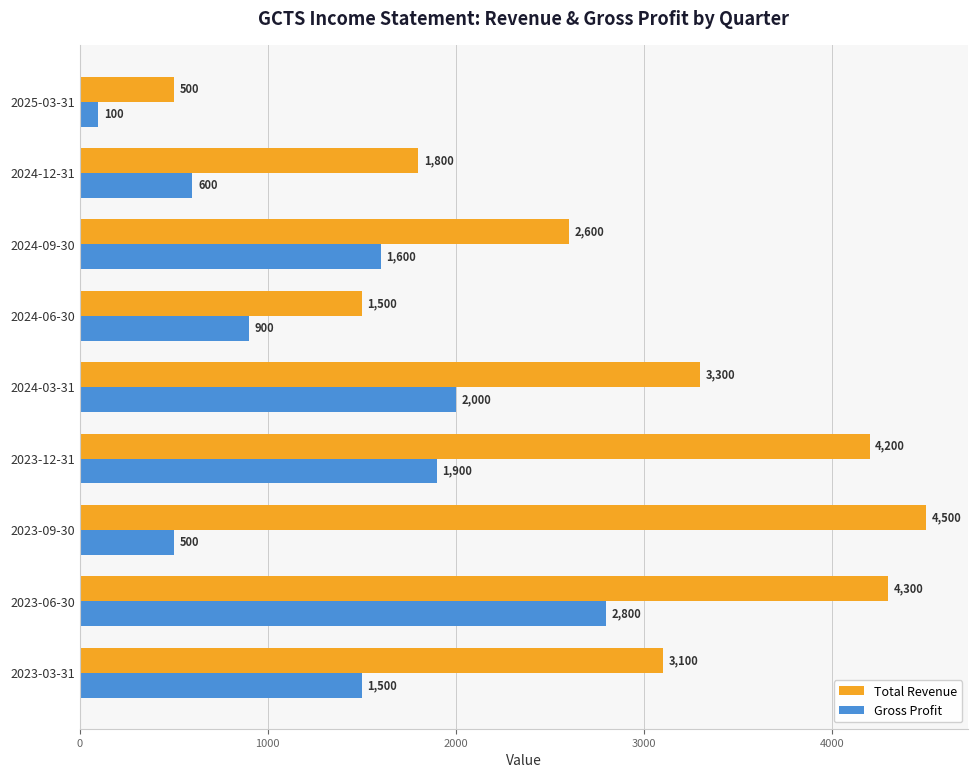

Rank the series by their average value, from lowest to highest.

Gross Profit, Total Revenue